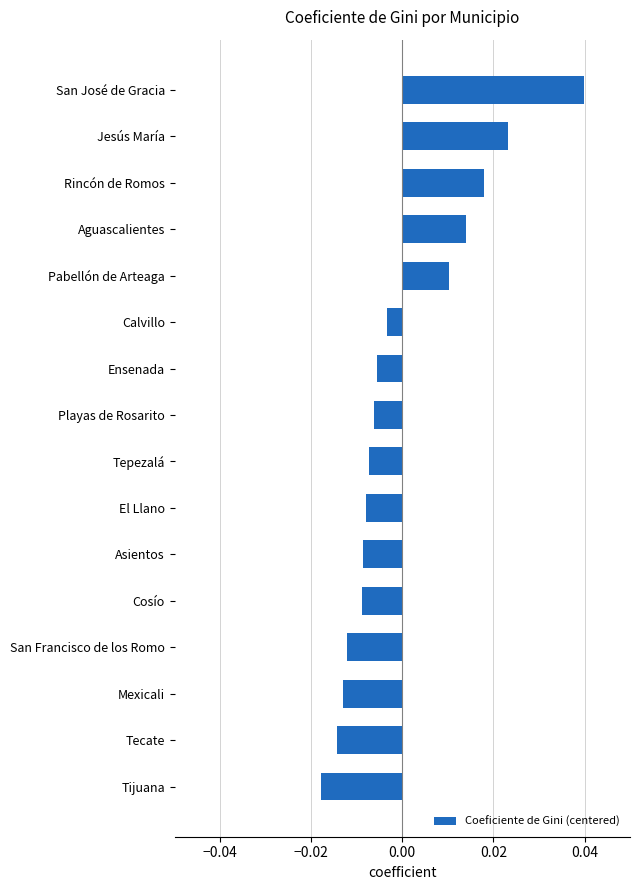

At which category does the chart reach its minimum across all series?

Tijuana